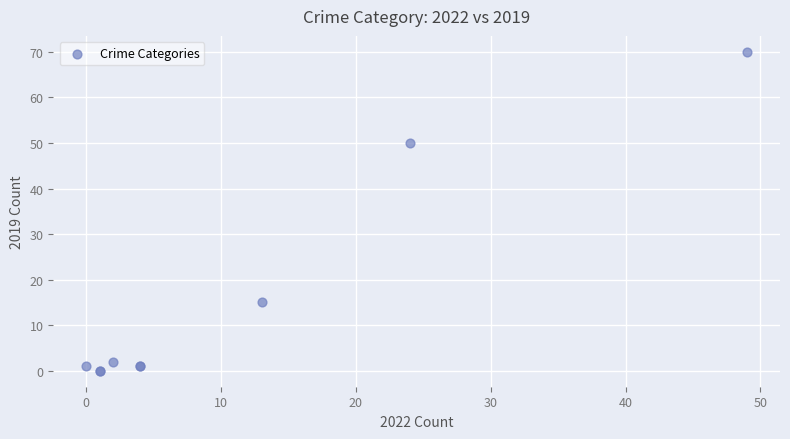

What Y value in the scatter plot is closest to 35?

50